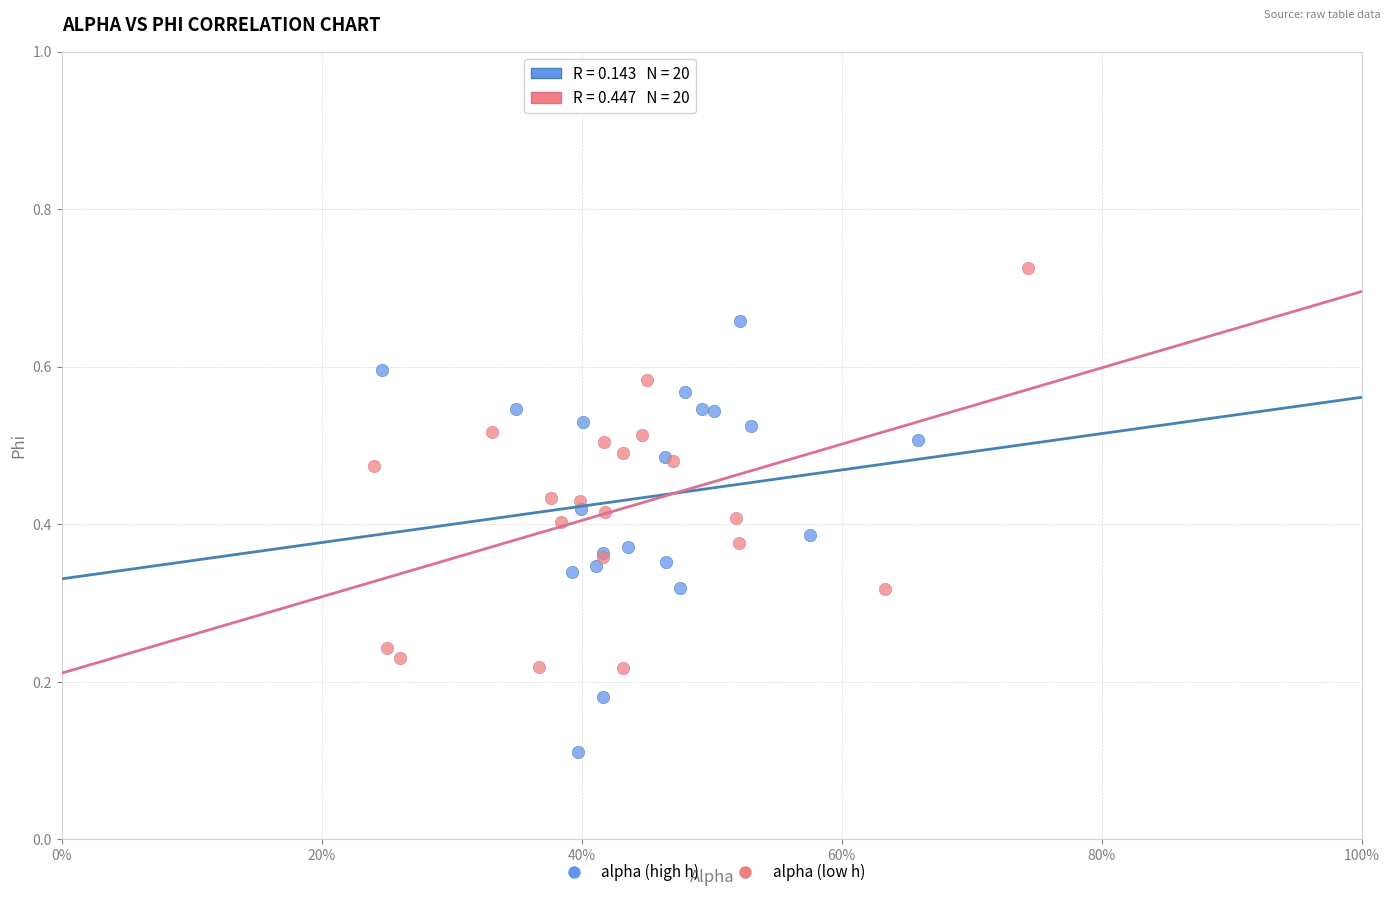

What are all the series names shown in the legend?

alpha (high h), alpha (low h)